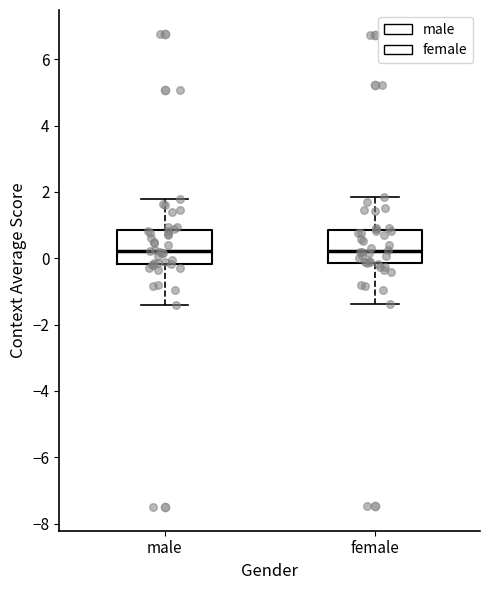

Reading left to right, transcribe this box plot: for each box, give where its median line is, the range the box spans, and where its two whiskers end, as read against the y-axis. The values are not printed on the chart, so give them approximately, as read against the axis.

male: median 0.2, box -0.2 to 0.8, whiskers -1.4 to 1.8
female: median 0.2, box -0.2 to 0.8, whiskers -1.4 to 1.8